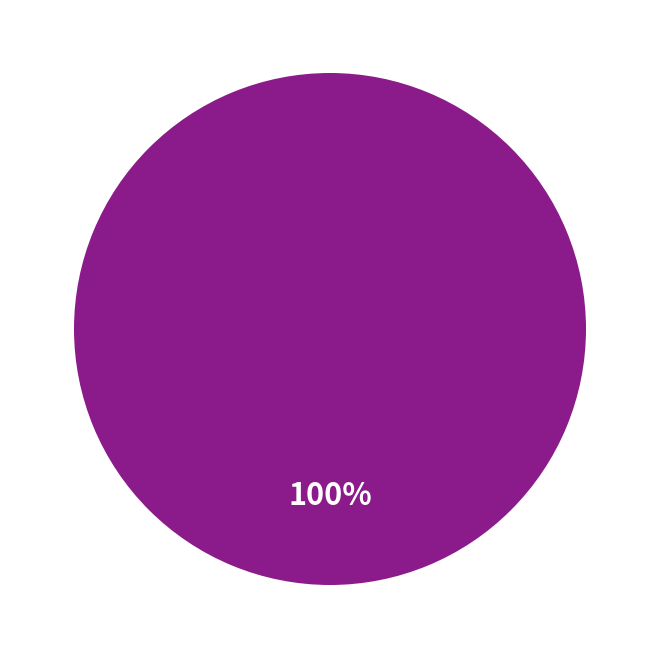

Is there a majority slice in this chart?

Yes